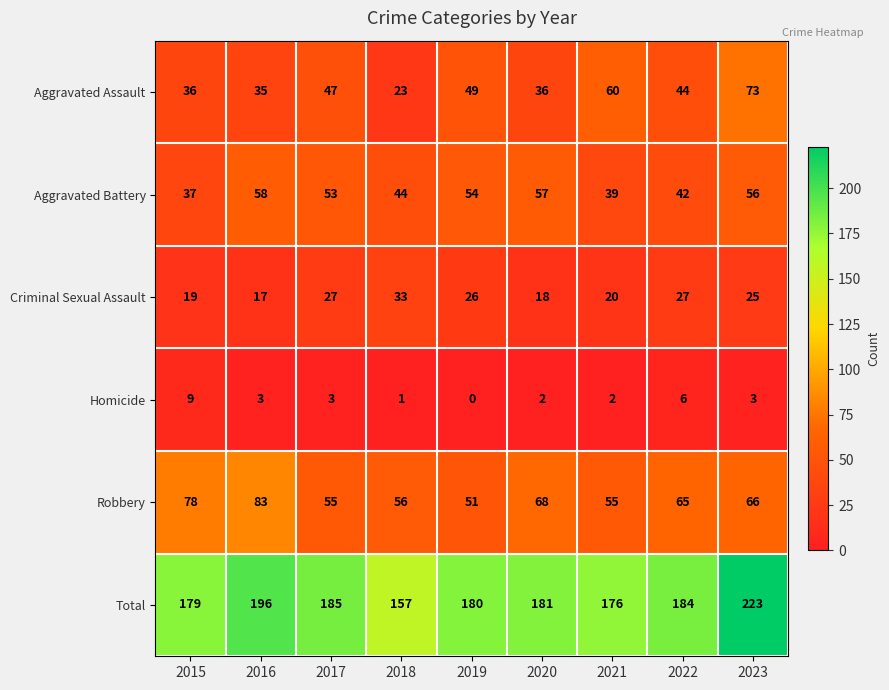

What is the sum of the Aggravated Battery values at 2016 and 2017?

111